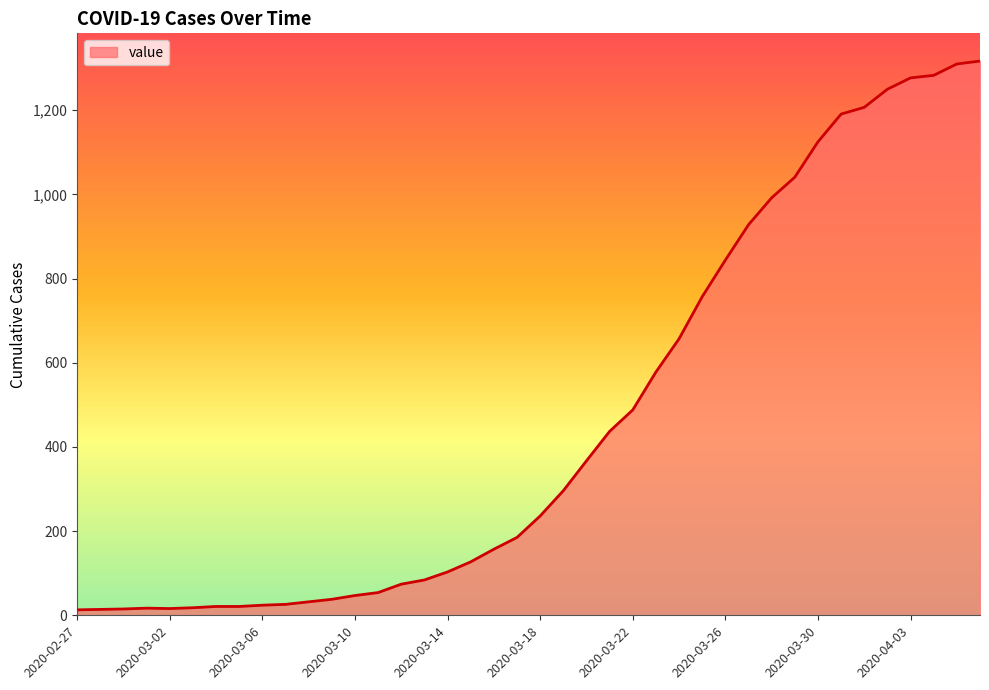

What is the maximum value shown in the chart?

1317